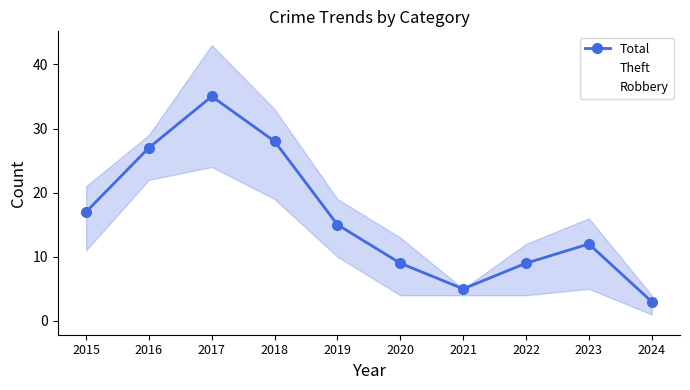

What is the highest value of the Total series?

35